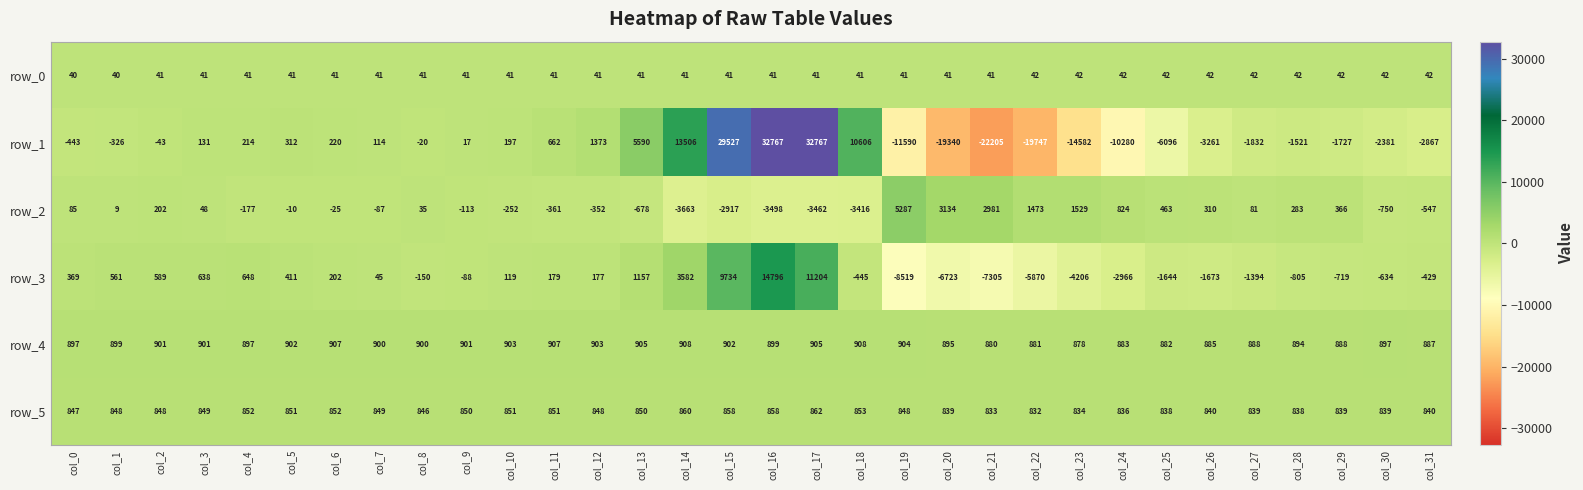

True or false: row_5 has a value of 1334.1 at col_2.

False